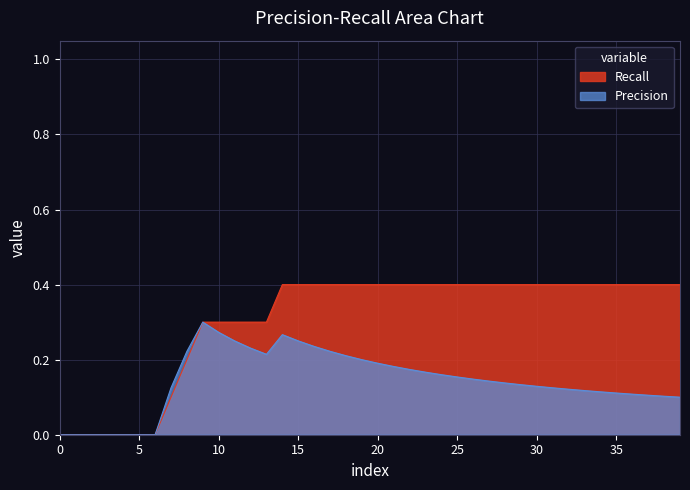

Rank the series at 12 from lowest to highest value.

Precision, Recall